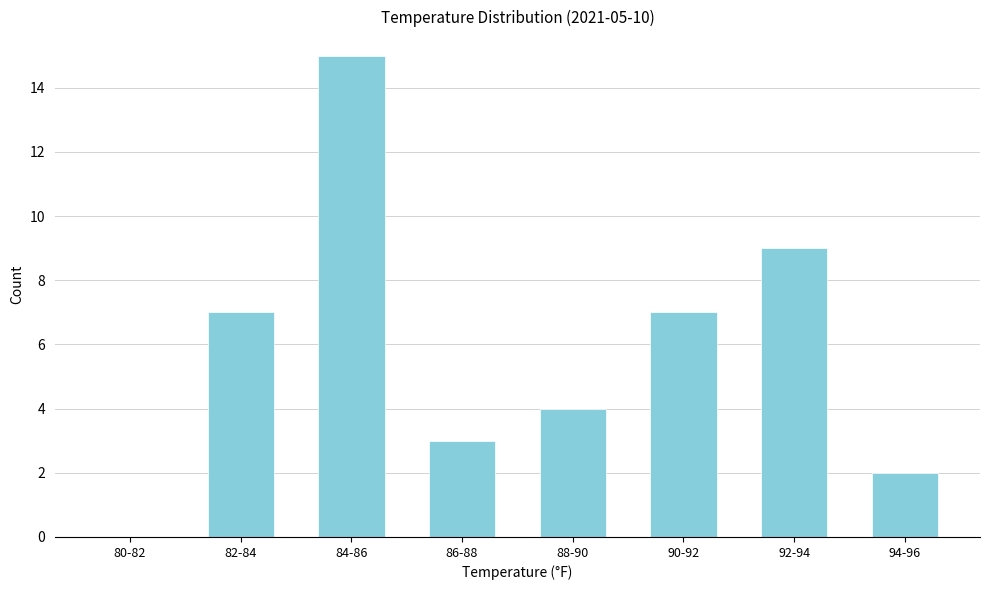

Reading right to left, what are all the values shown in this chart?

94-96=2	92-94=9	90-92=7	88-90=4	86-88=3	84-86=15	82-84=7	80-82=0